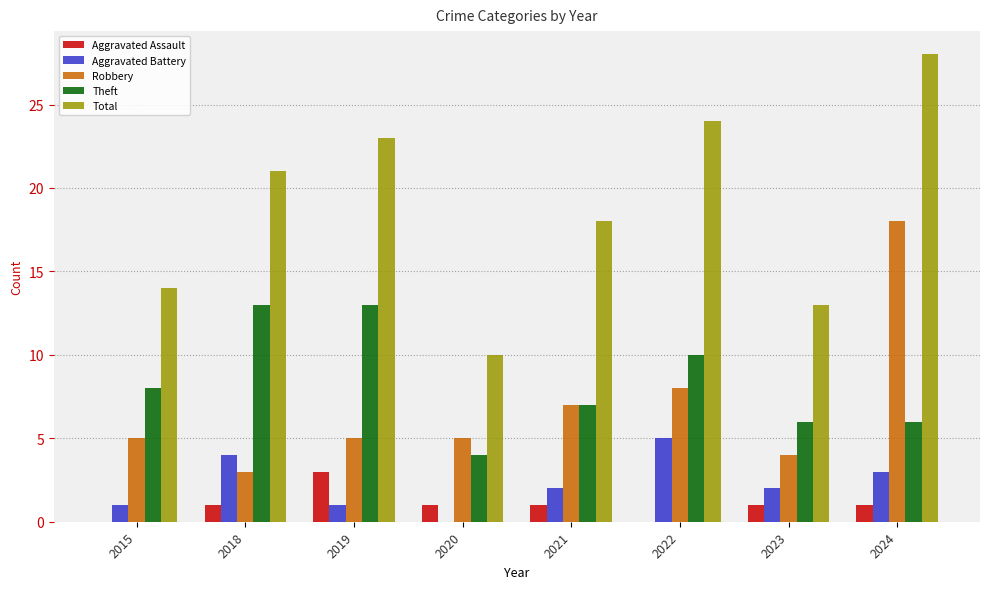

What are all the series names shown in the legend?

Aggravated Assault, Aggravated Battery, Robbery, Theft, Total